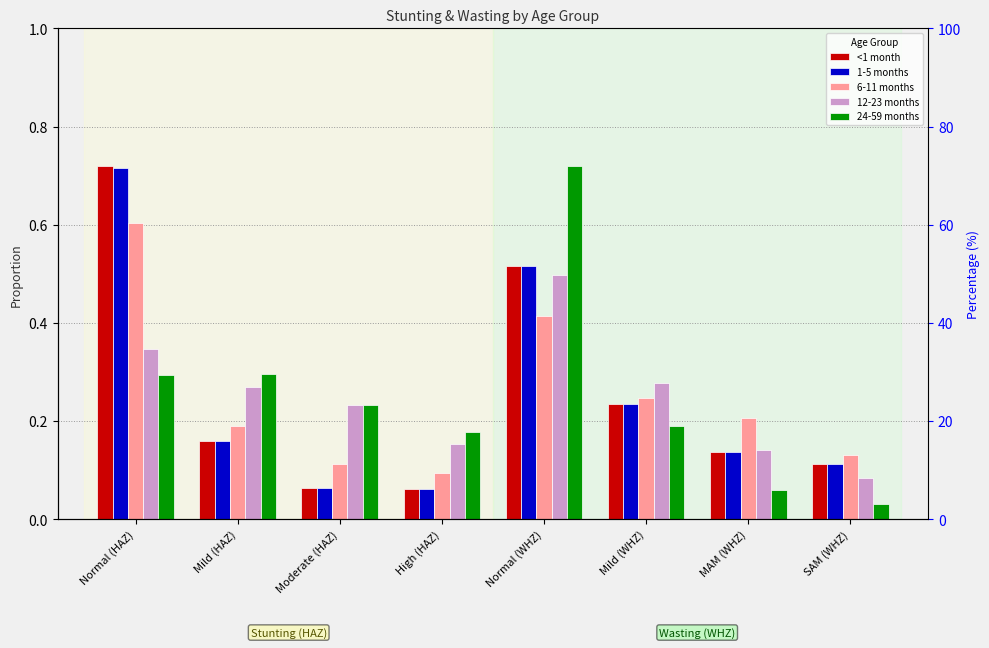

Reading right to left, what are all the values shown in this chart?

<1 month: SAM (WHZ)=0.1	MAM (WHZ)=0.1	Mild (WHZ)=0.2	Normal (WHZ)=0.5	High (HAZ)=0.1	Moderate (HAZ)=0.1	Mild (HAZ)=0.2	Normal (HAZ)=0.7
1-5 months: SAM (WHZ)=0.1	MAM (WHZ)=0.1	Mild (WHZ)=0.2	Normal (WHZ)=0.5	High (HAZ)=0.1	Moderate (HAZ)=0.1	Mild (HAZ)=0.2	Normal (HAZ)=0.7
6-11 months: SAM (WHZ)=0.1	MAM (WHZ)=0.2	Mild (WHZ)=0.2	Normal (WHZ)=0.4	High (HAZ)=0.1	Moderate (HAZ)=0.1	Mild (HAZ)=0.2	Normal (HAZ)=0.6
12-23 months: SAM (WHZ)=0.1	MAM (WHZ)=0.1	Mild (WHZ)=0.3	Normal (WHZ)=0.5	High (HAZ)=0.2	Moderate (HAZ)=0.2	Mild (HAZ)=0.3	Normal (HAZ)=0.3
24-59 months: SAM (WHZ)=0.0	MAM (WHZ)=0.1	Mild (WHZ)=0.2	Normal (WHZ)=0.7	High (HAZ)=0.2	Moderate (HAZ)=0.2	Mild (HAZ)=0.3	Normal (HAZ)=0.3